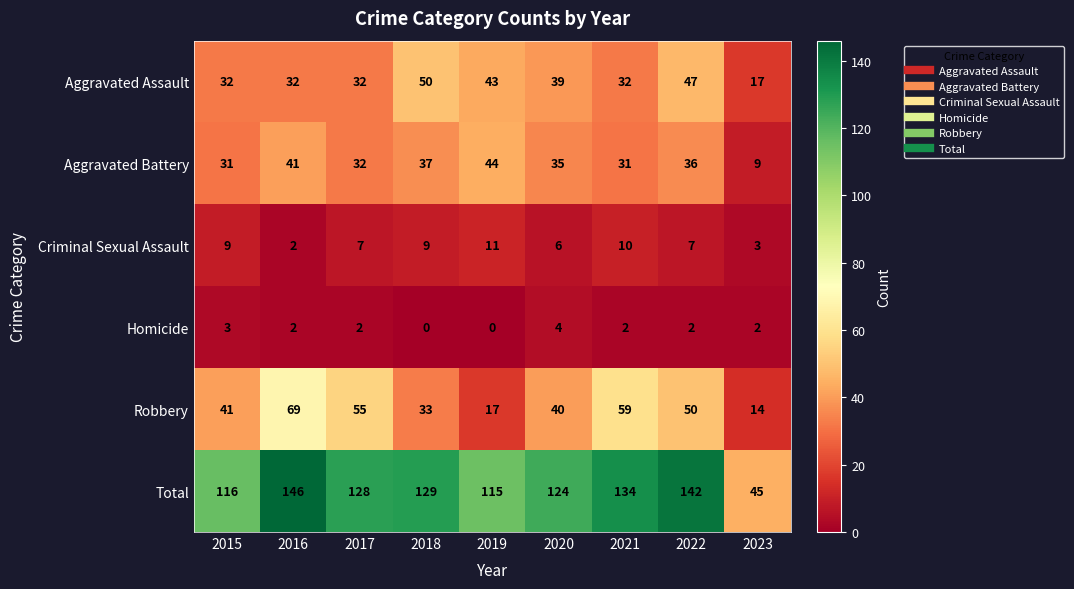

Rank the categories by Robbery value from lowest to highest.

2023, 2019, 2018, 2020, 2015, 2022, 2017, 2021, 2016